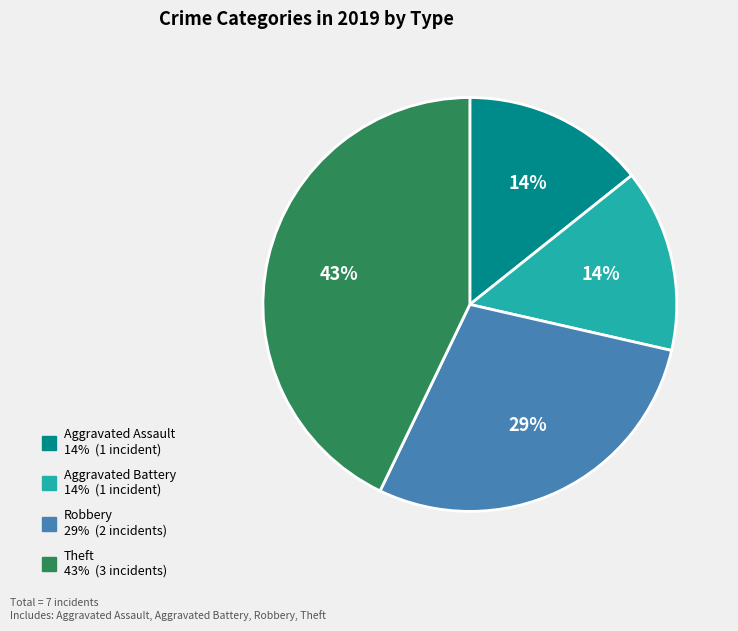

Is the sum of Aggravated Battery and Robbery greater than half?

No